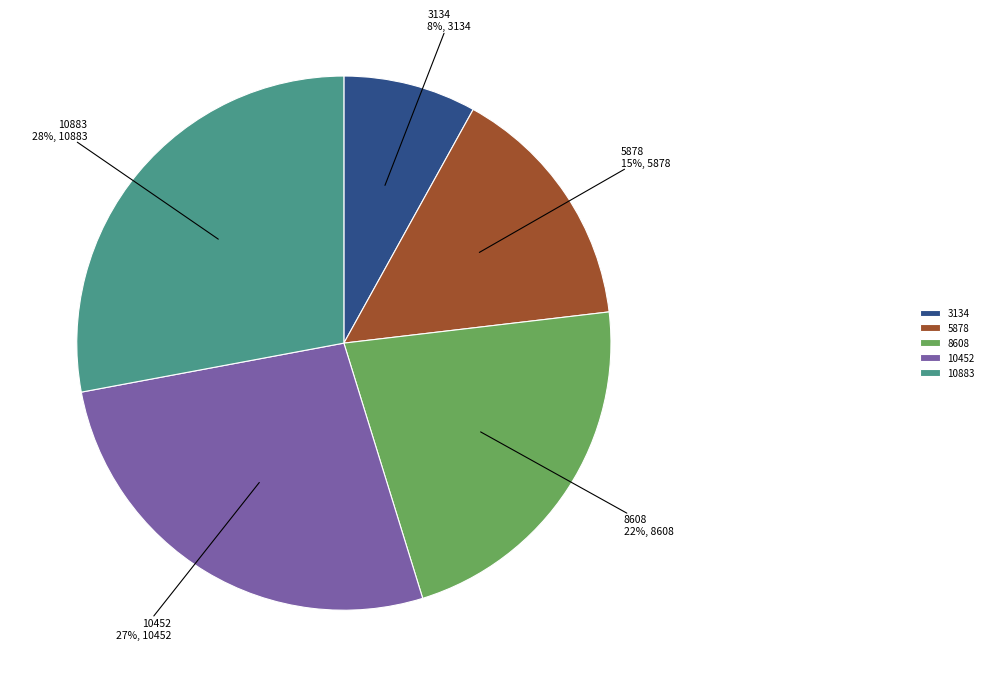

True or false: 3134 accounts for 8% of the total.

True